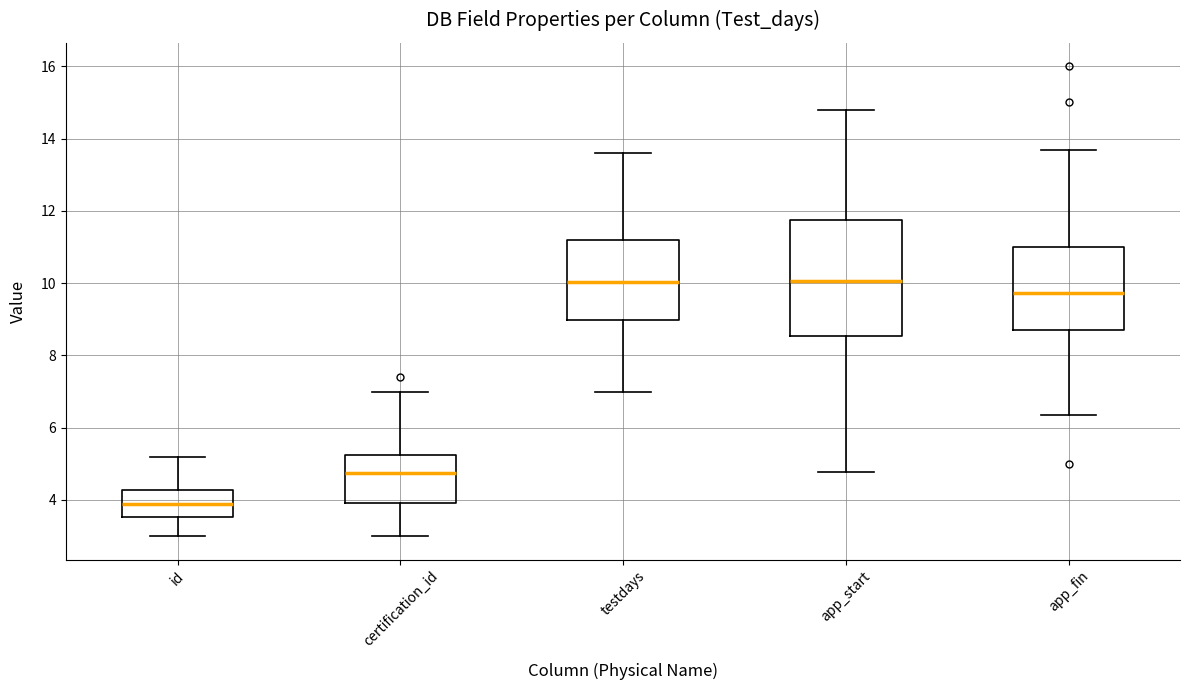

Where does the upper whisker of the box for certification_id end on the y-axis? The values are not printed on the chart, so give them approximately, as read against the axis.

7.0